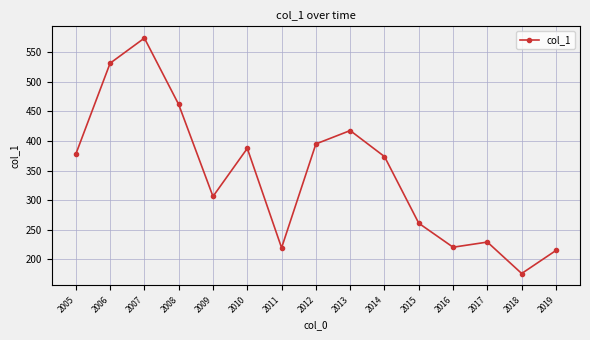

Which category has the highest value across all series?

2007